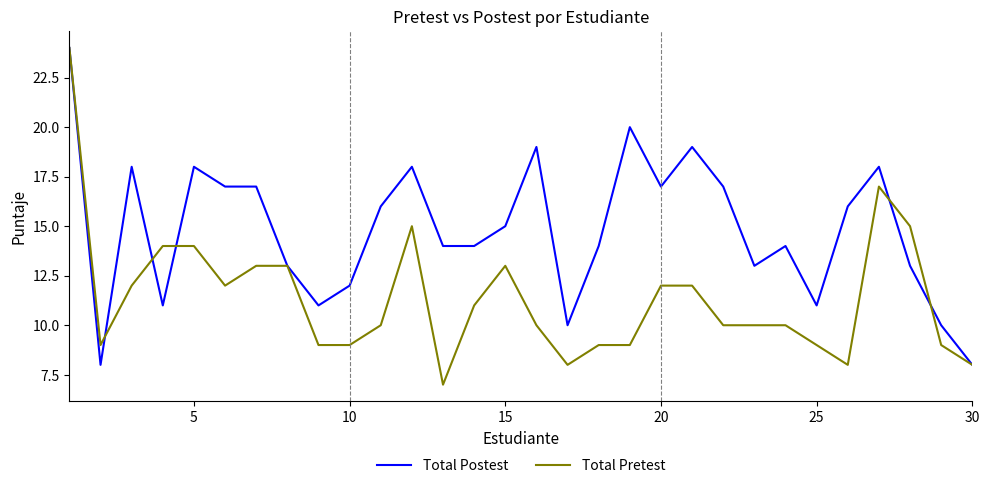

Reading left to right, extract all data points from this chart.

Total Postest: 24	8	18	11	18	17	17	13	11	12	16	18	14	14	15	19	10	14	20	17	19	17	13	14	11	16	18	13	10	8
Total Pretest: 24	9	12	14	14	12	13	13	9	9	10	15	7	11	13	10	8	9	9	12	12	10	10	10	9	8	17	15	9	8